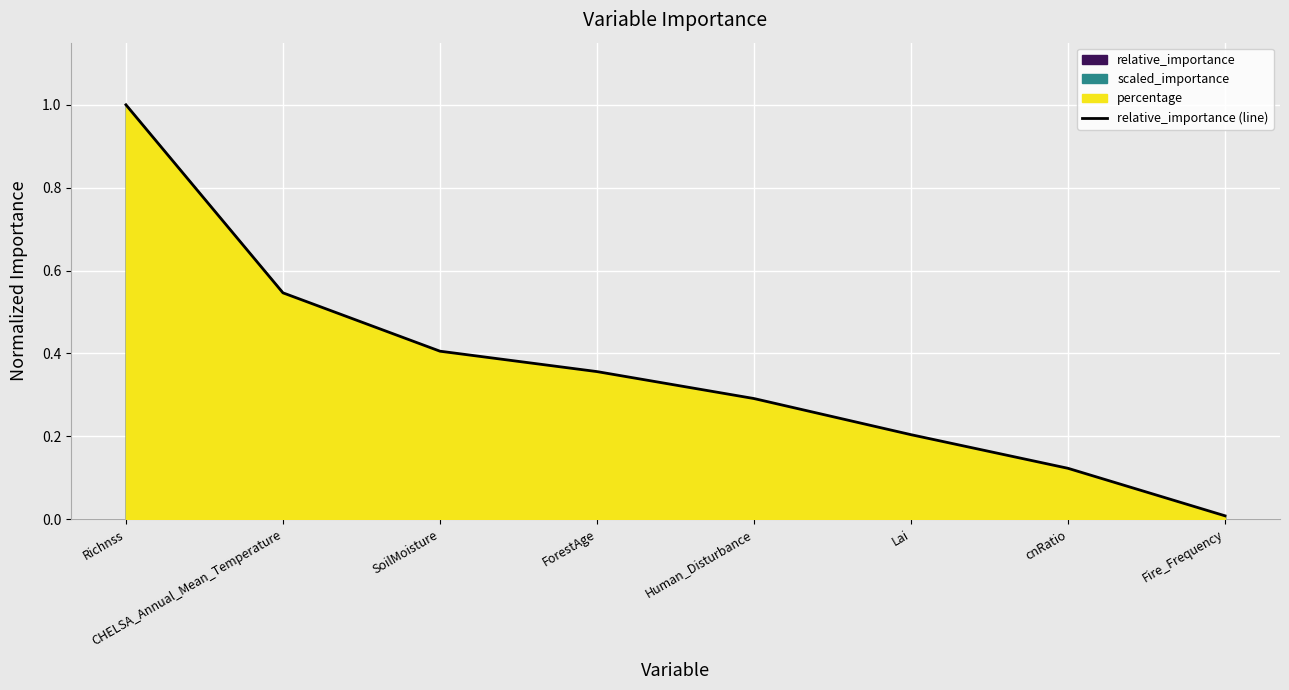

Does the chart display data point markers on the line(s)?

No